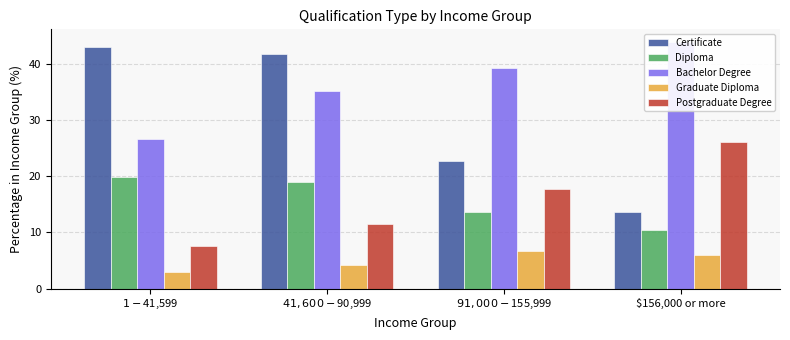

Rank the categories by Postgraduate Degree value from lowest to highest.

$1 - $41,599, $41,600 - $90,999, $91,000 - $155,999, $156,000 or more